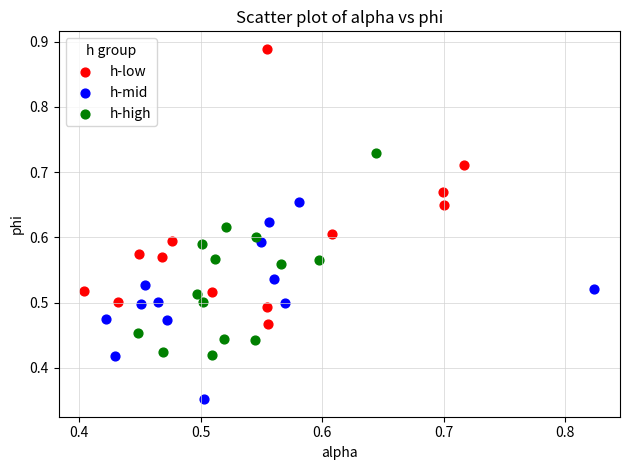

Which series reaches the maximum Y coordinate?

h-low